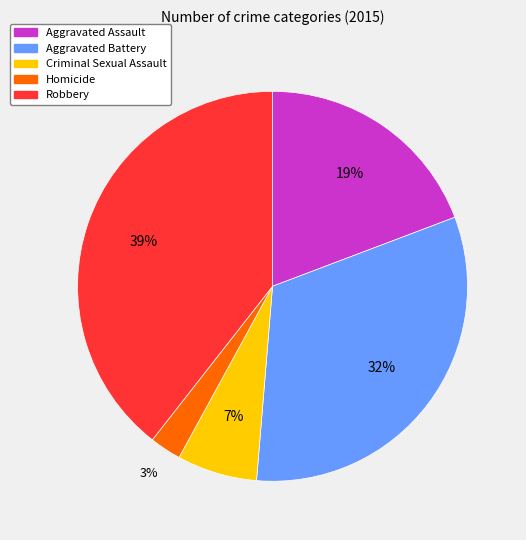

Is it true that Criminal Sexual Assault is 20% of the pie?

False